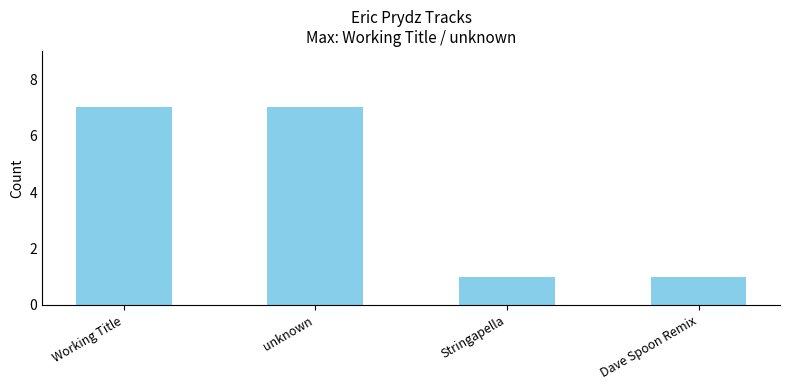

What is the label of the 1st bar from the right?

Dave Spoon Remix